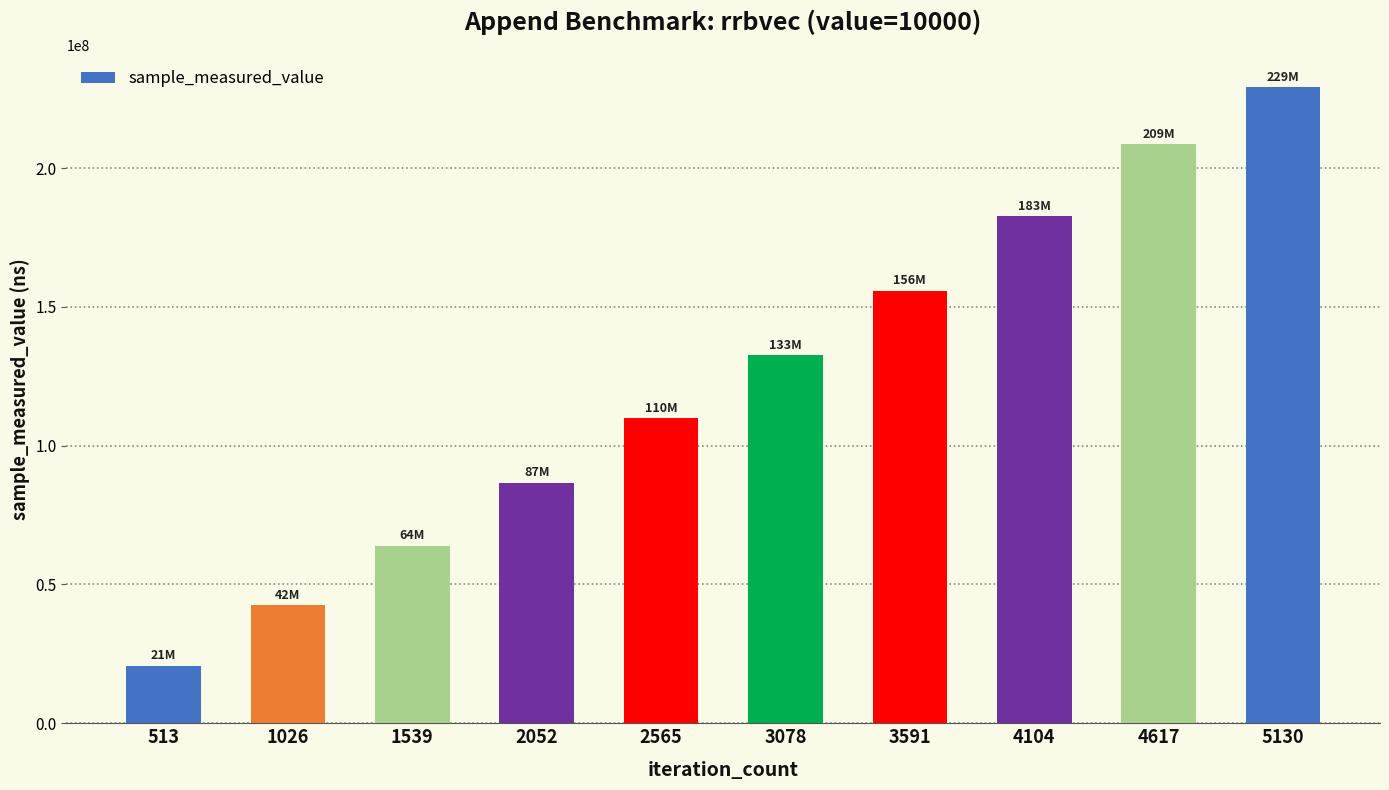

What is the change in value from 1539 to 4617?

+144745477